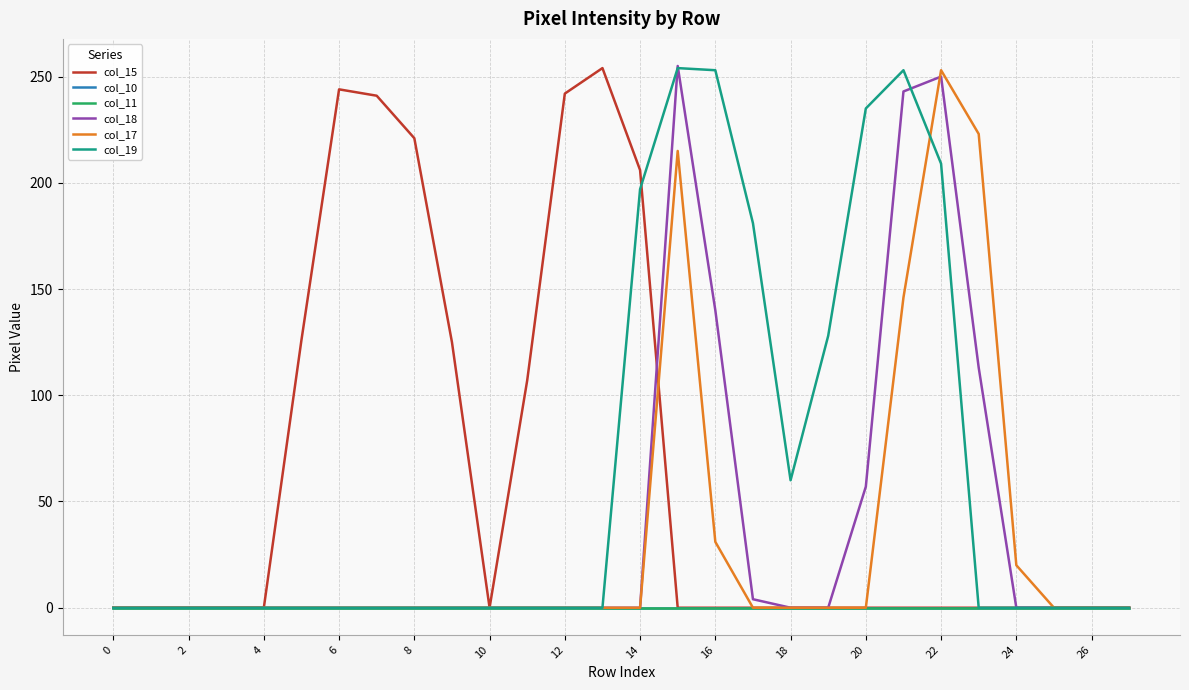

How many times do col_18 and col_17 cross each other?

1